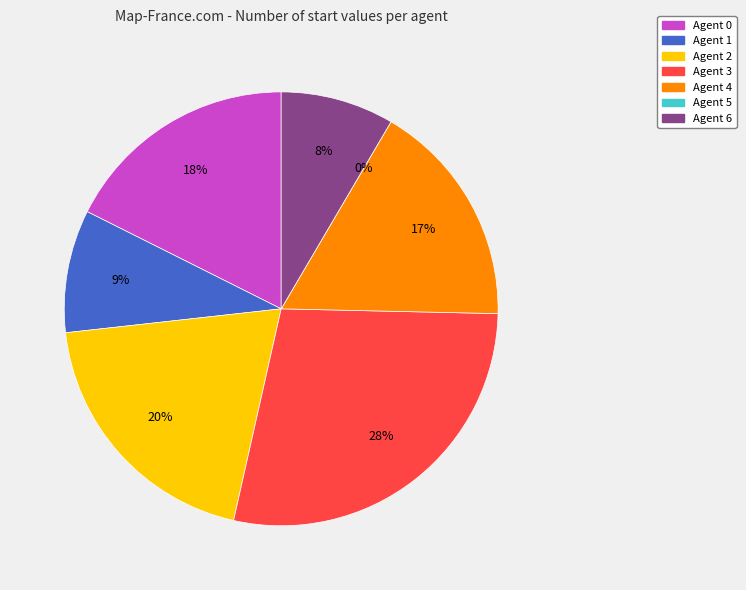

Which category has the biggest portion of the pie?

Agent 3